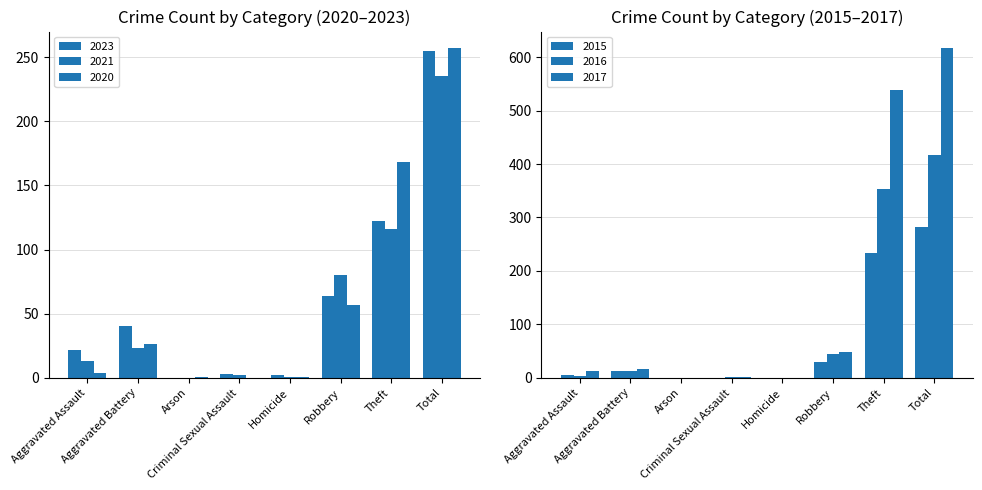

Count the number of data series in this chart.

6